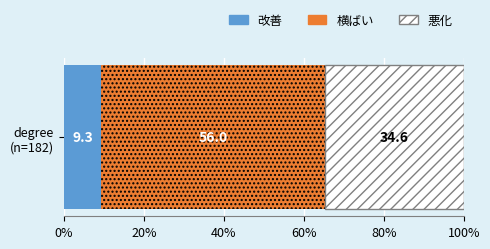

What is the minimum value for 改善?

9.3